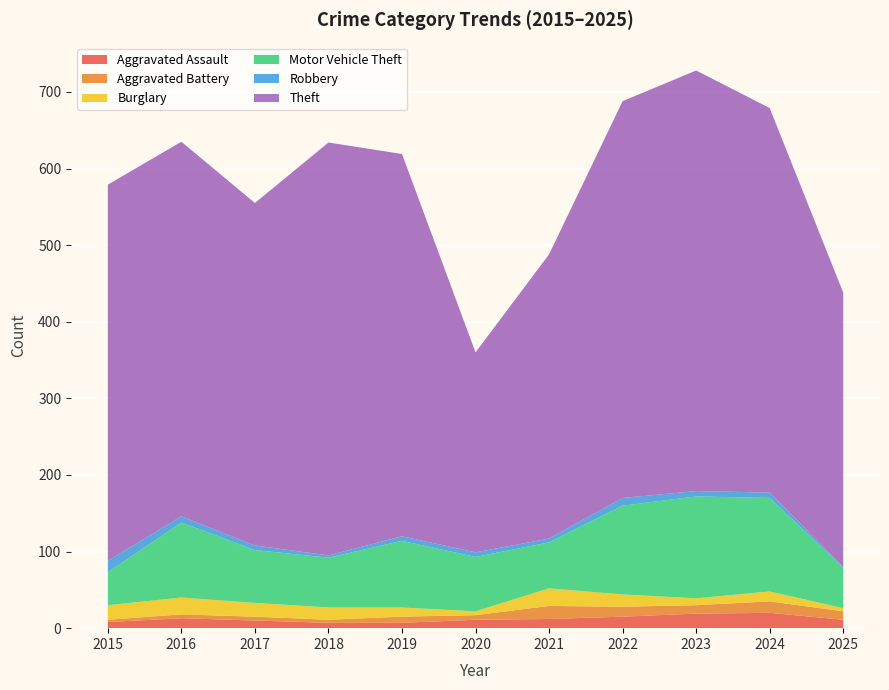

Reading right to left, what are all the values shown in this chart?

Aggravated Assault: 2025=11	2024=20	2023=19	2022=15	2021=12	2020=11	2019=7	2018=7	2017=10	2016=13	2015=8
Aggravated Battery: 2025=11	2024=15	2023=11	2022=13	2021=17	2020=6	2019=8	2018=4	2017=5	2016=5	2015=3
Burglary: 2025=4	2024=13	2023=9	2022=16	2021=23	2020=5	2019=12	2018=16	2017=18	2016=22	2015=19
Motor Vehicle Theft: 2025=53	2024=122	2023=133	2022=116	2021=60	2020=71	2019=87	2018=65	2017=69	2016=98	2015=43
Robbery: 2025=1	2024=7	2023=7	2022=10	2021=5	2020=6	2019=6	2018=3	2017=6	2016=8	2015=15
Theft: 2025=358	2024=502	2023=549	2022=518	2021=371	2020=261	2019=499	2018=539	2017=447	2016=489	2015=491